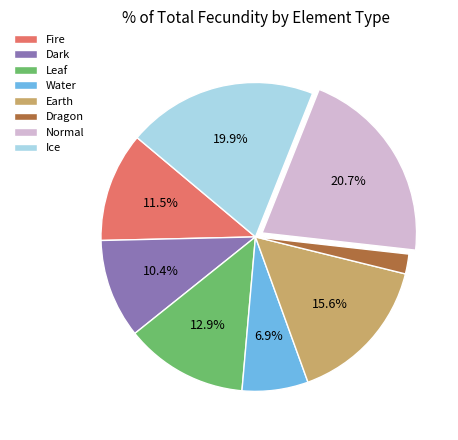

To the nearest percent, what is the difference between the largest and smallest slice percentages?

19%